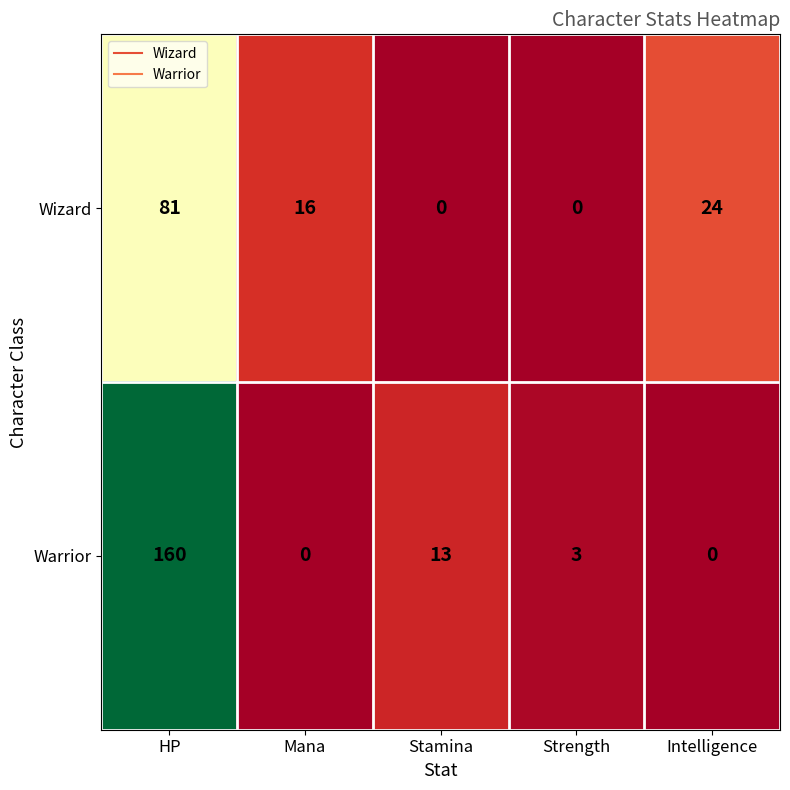

List the series in order of their peak value, lowest first.

Wizard, Warrior